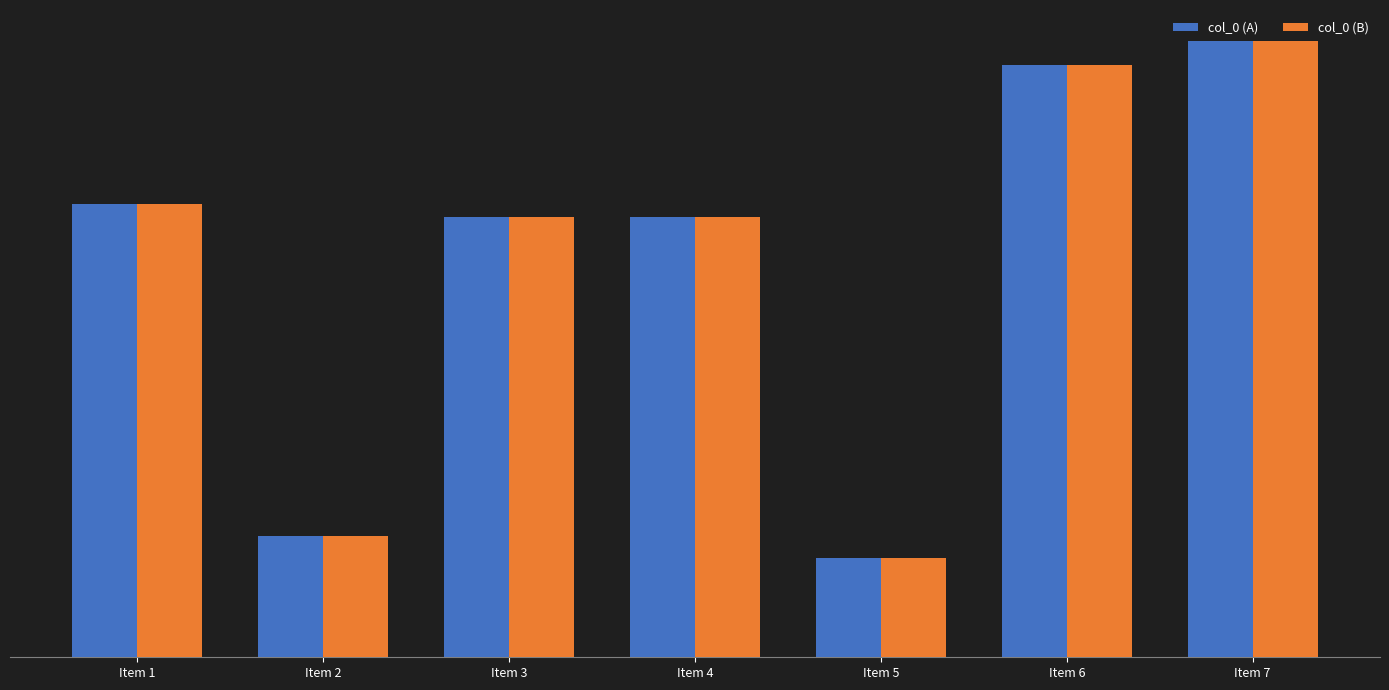

Does the chart contain stacked bars?

No